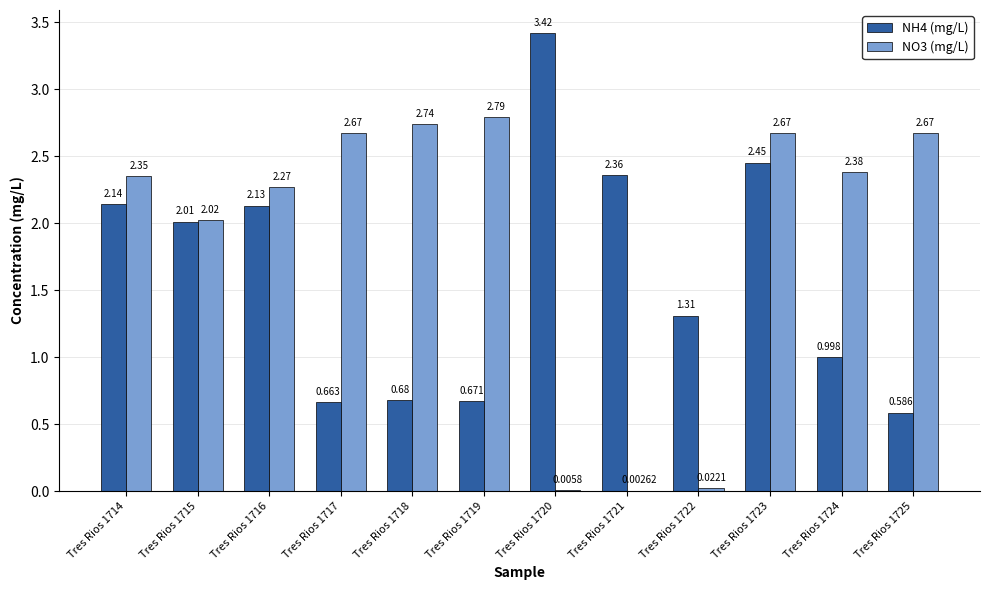

The value of NO3 (mg/L) at Tres Rios 1720 is 0.0. True or false?

False